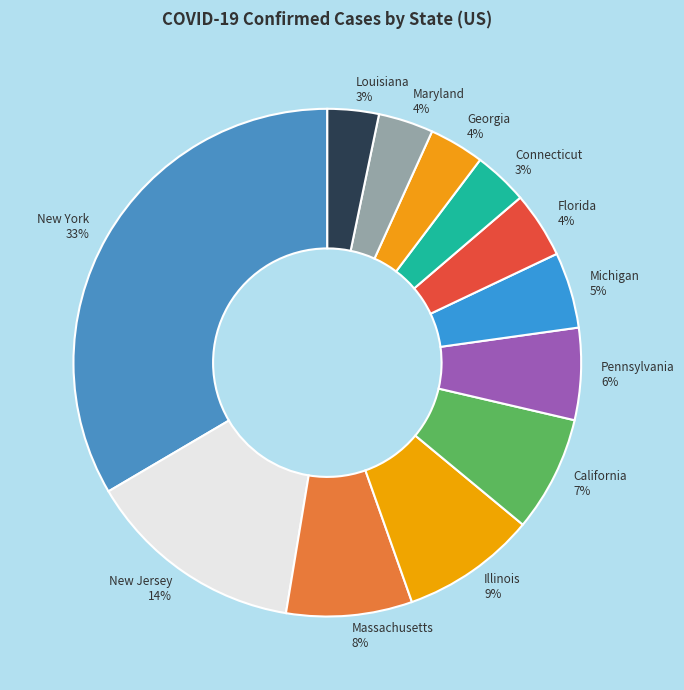

What is the largest slice in the pie chart?

New York